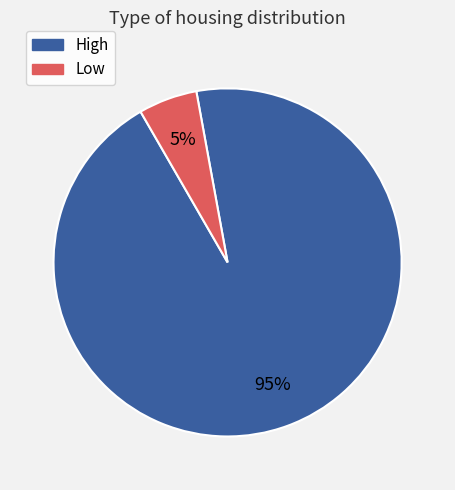

To the nearest percent, what is the average slice percentage?

50%